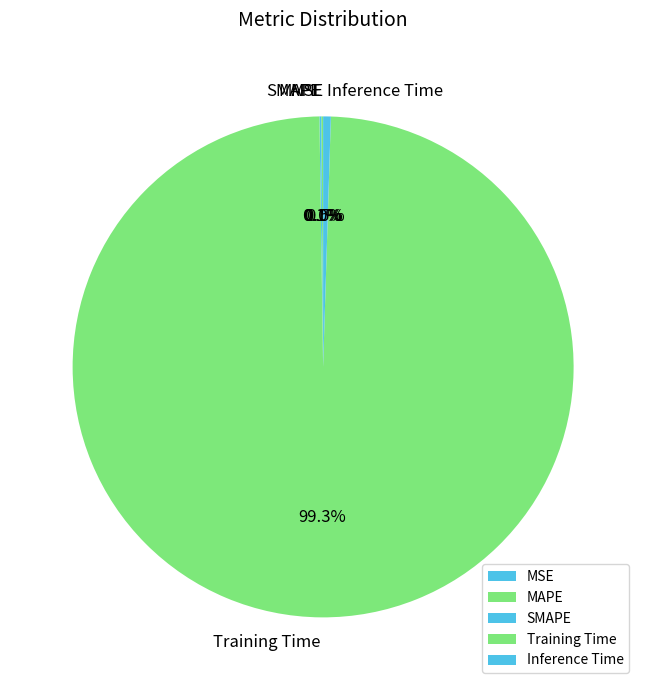

Is Training Time the majority of the pie?

Yes